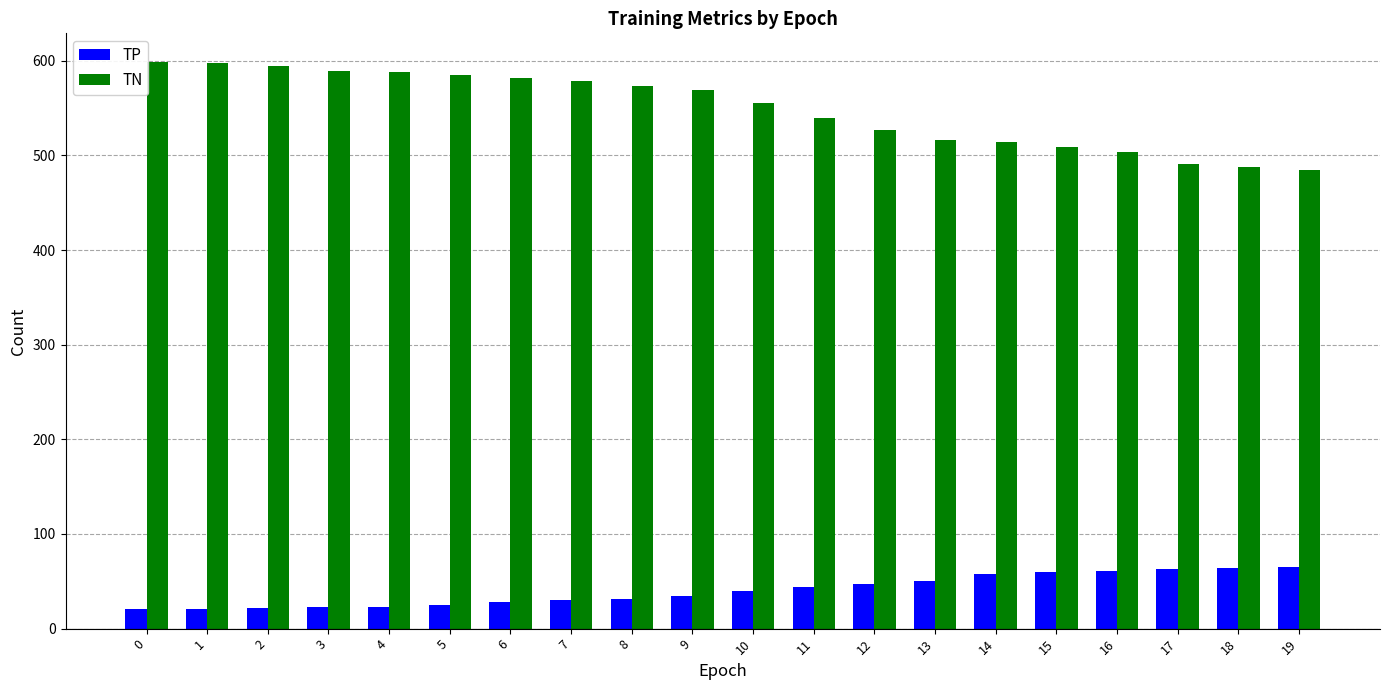

What is the average value of the TP series?

41